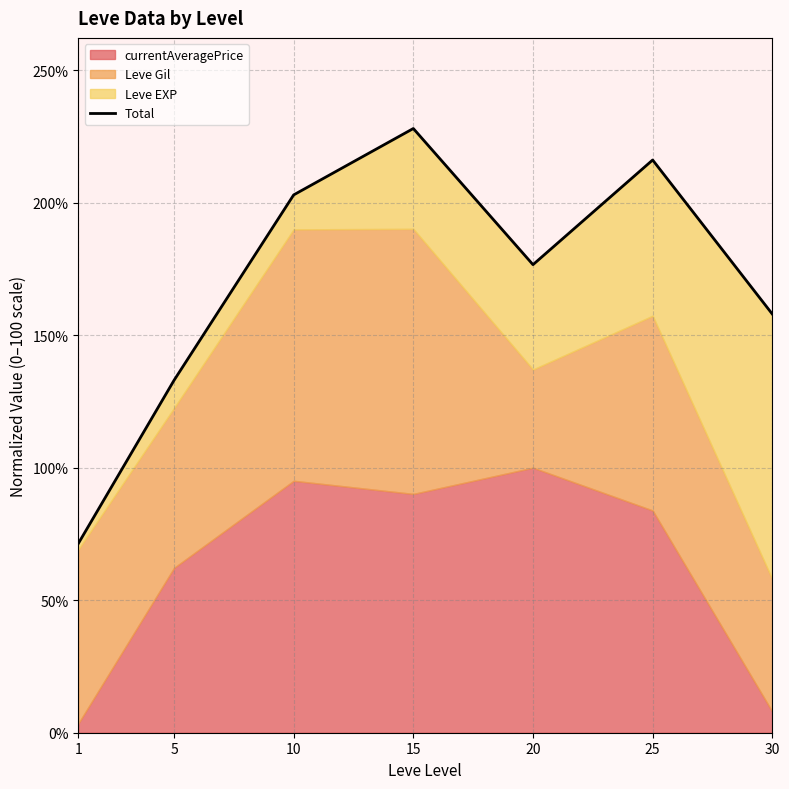

Which category has the lowest value across all series?

1